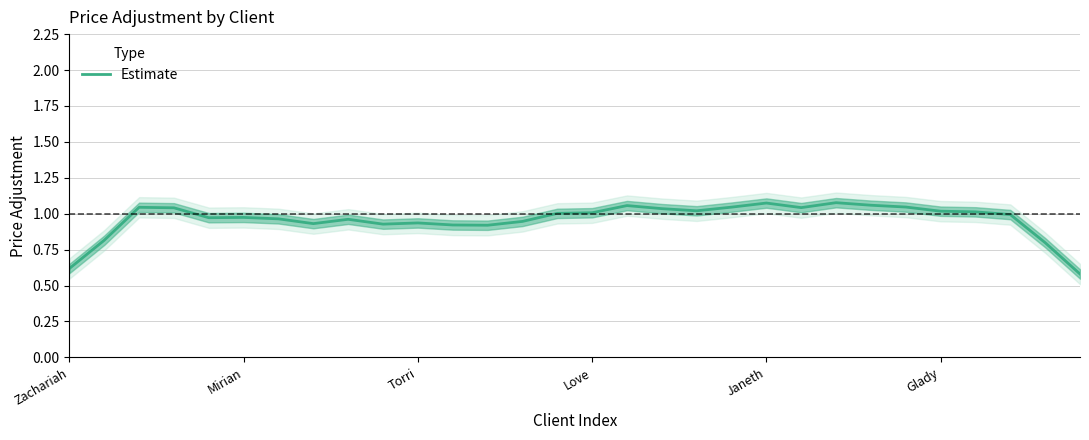

What is the sum of all values?

28.8